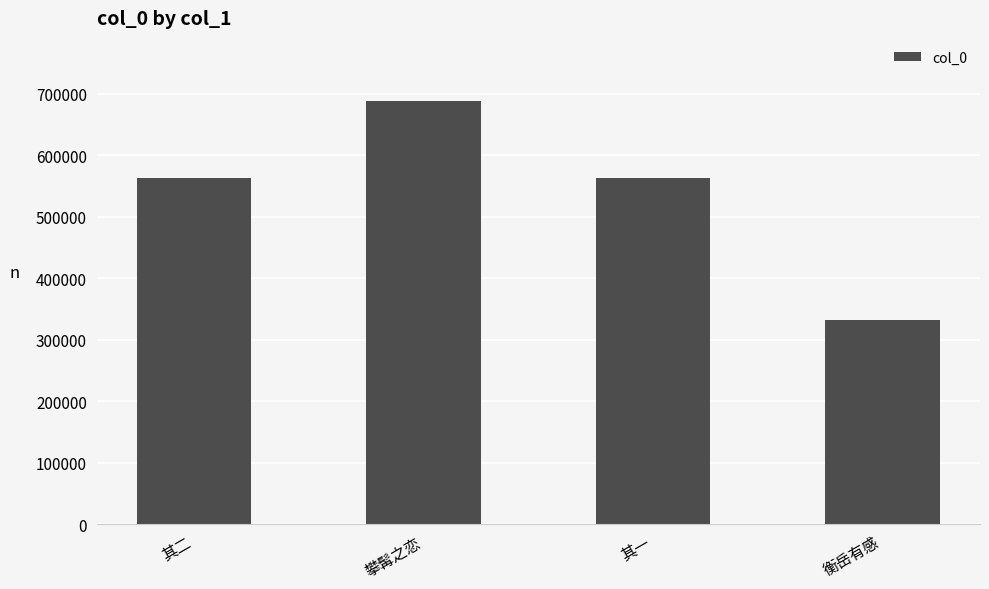

What is the change in value from 其二 to 攀髯之恋?

+124333